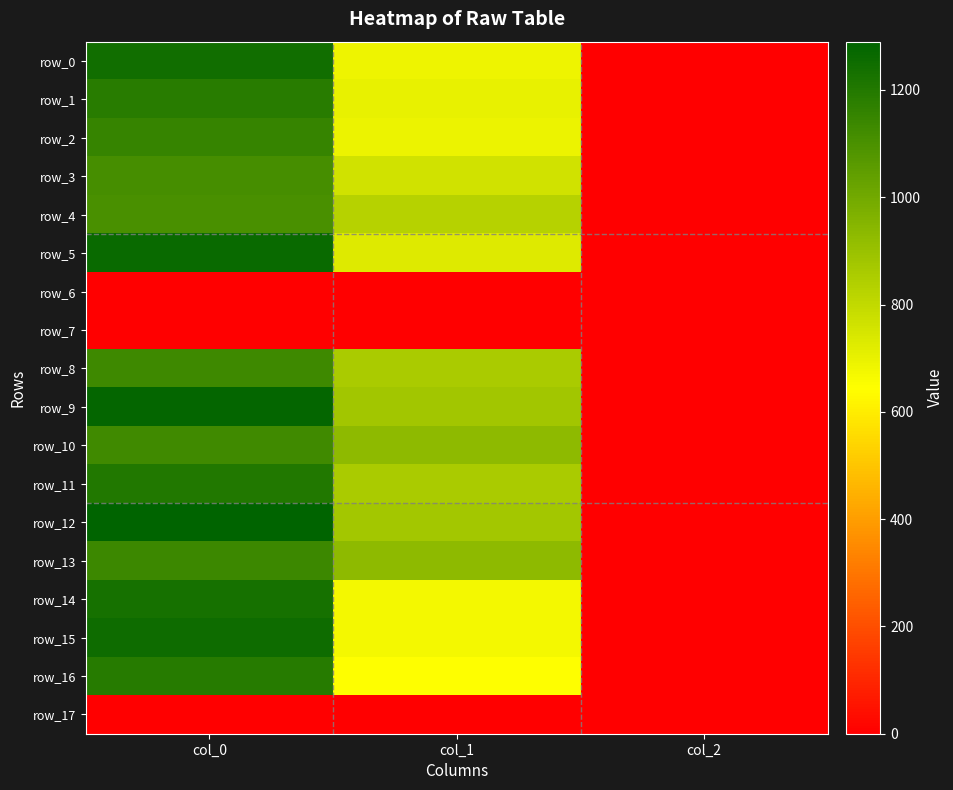

Is it true that row_4 equals 826.9 at col_1?

True